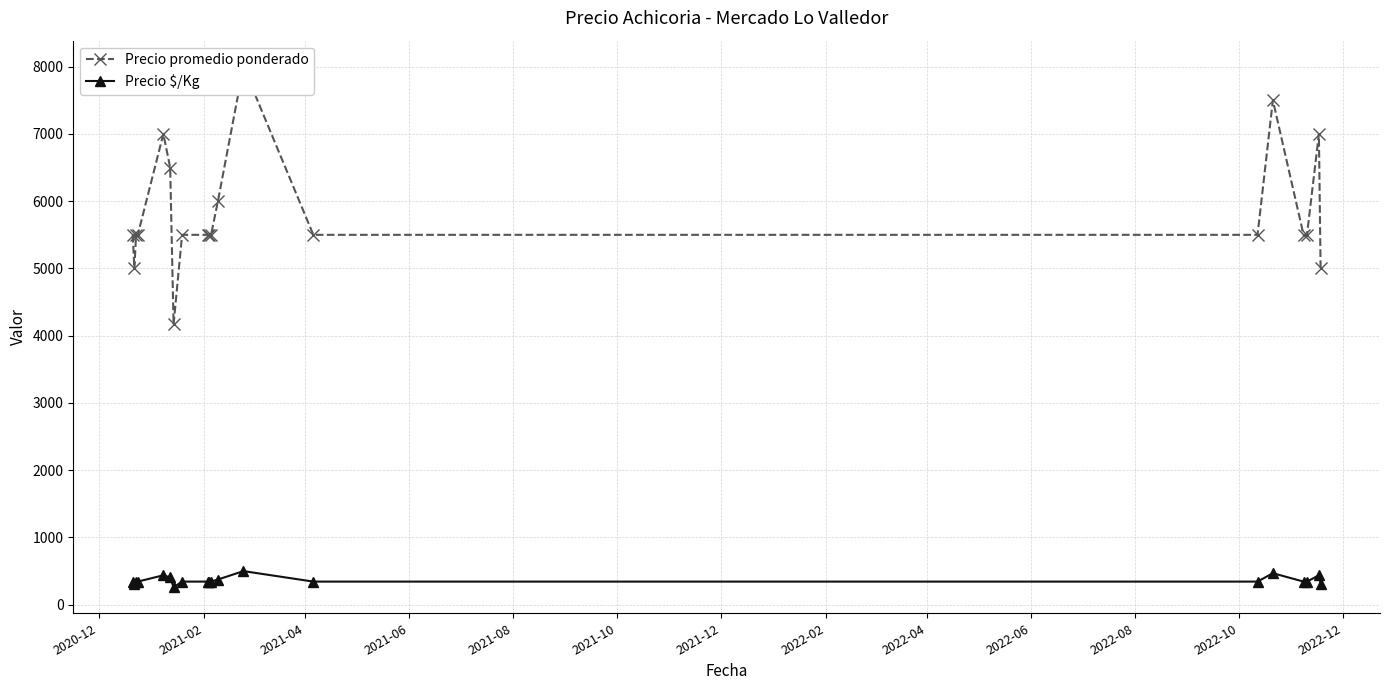

What is the value of the Precio $/Kg point at the 8th from the left?

344